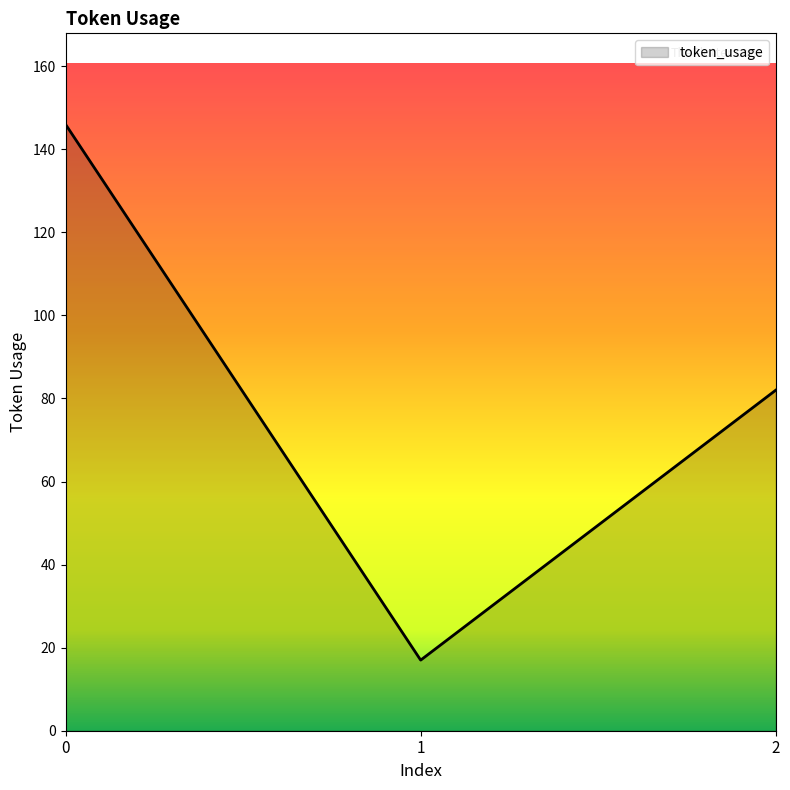

What is the difference between the values at 1 and 0?

129